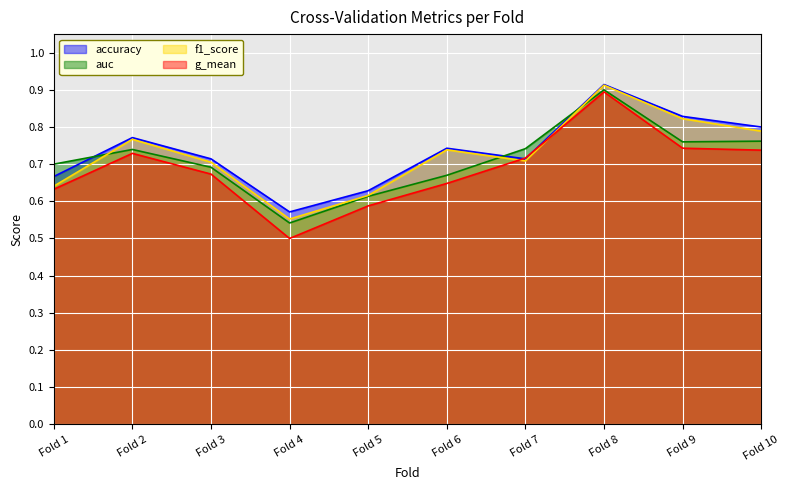

Reading right to left, list all the values displayed in this chart.

accuracy: 0.8	0.8	0.9	0.7	0.7	0.6	0.6	0.7	0.8	0.7
auc: 0.8	0.8	0.9	0.7	0.7	0.6	0.5	0.7	0.7	0.7
f1_score: 0.8	0.8	0.9	0.7	0.7	0.6	0.6	0.7	0.8	0.6
g_mean: 0.7	0.7	0.9	0.7	0.6	0.6	0.5	0.7	0.7	0.6